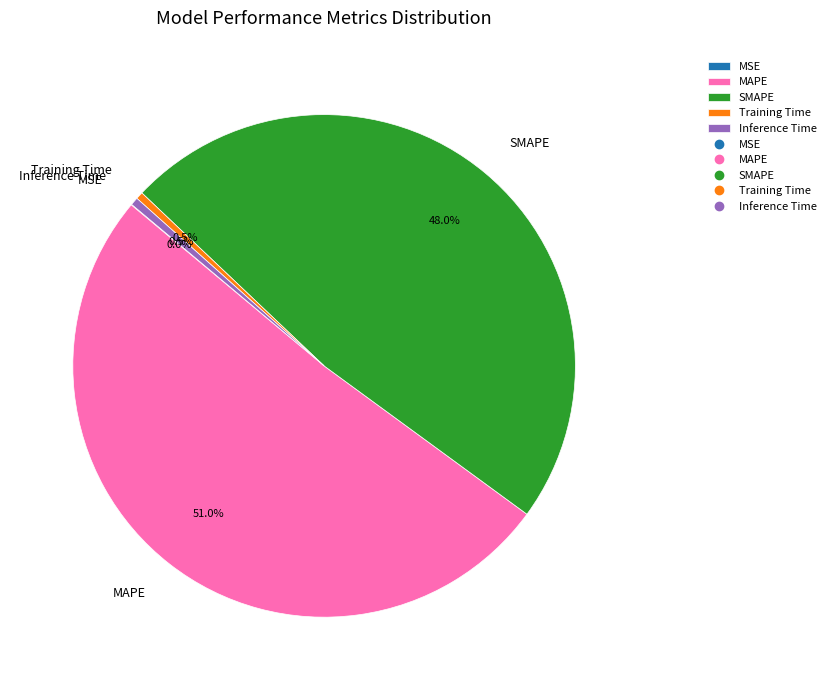

What percentage do SMAPE and MAPE together represent?

99.0%